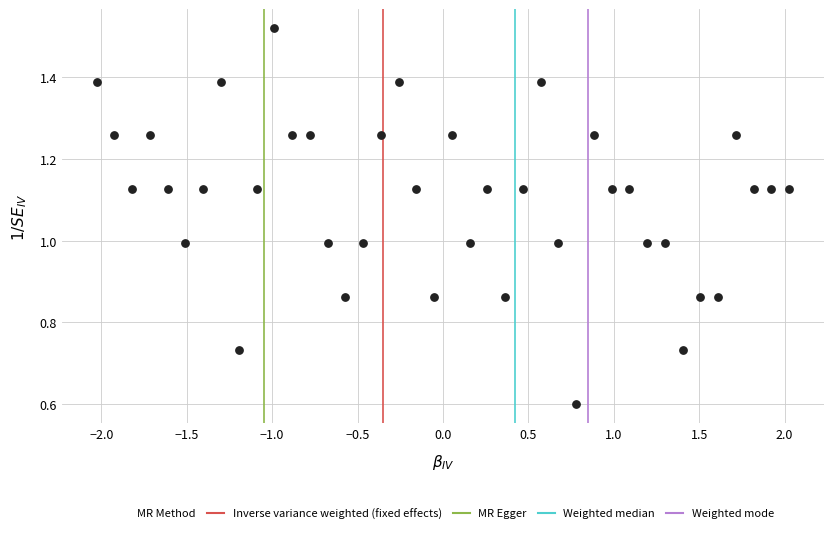

What is the range of X values (max minus min)?

4.1